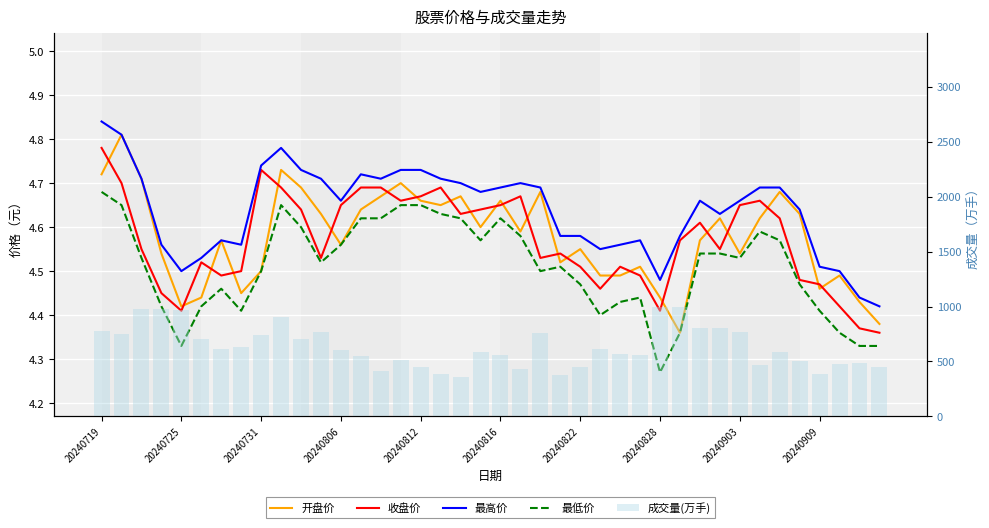

Which series has the largest range (max minus min)?

成交量(万手)